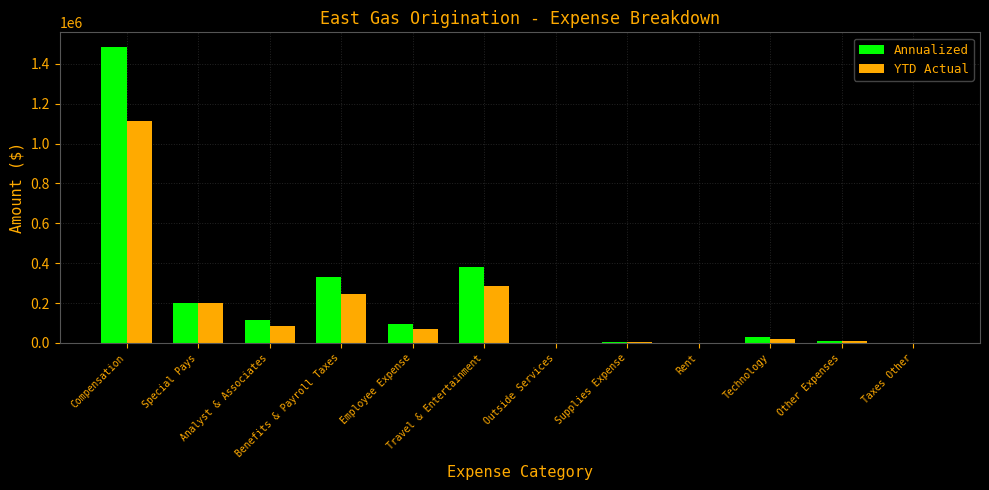

What are all the series names shown in the legend?

Annualized, YTD Actual